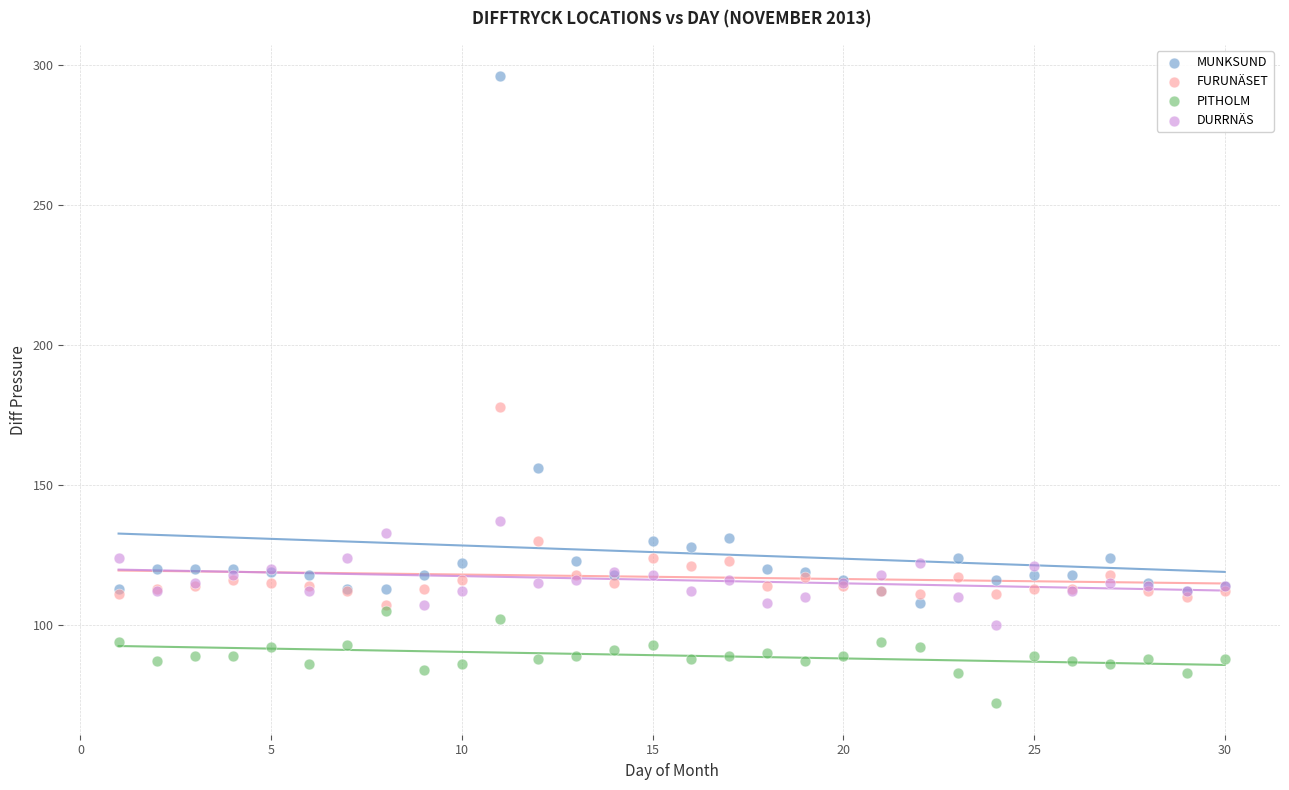

Which series reaches the maximum Y coordinate?

MUNKSUND